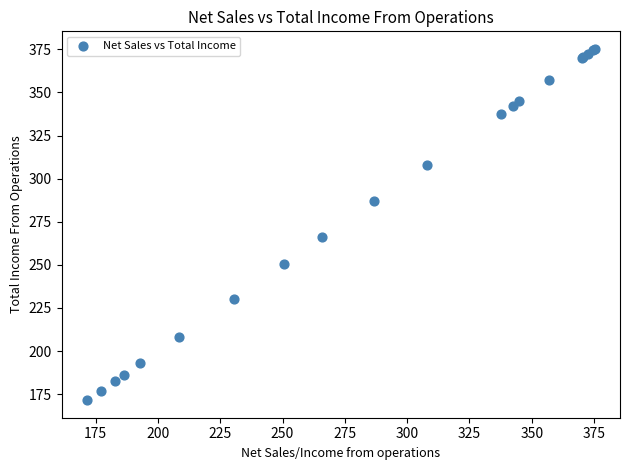

What Y value in the scatter plot is closest to 273?

265.9